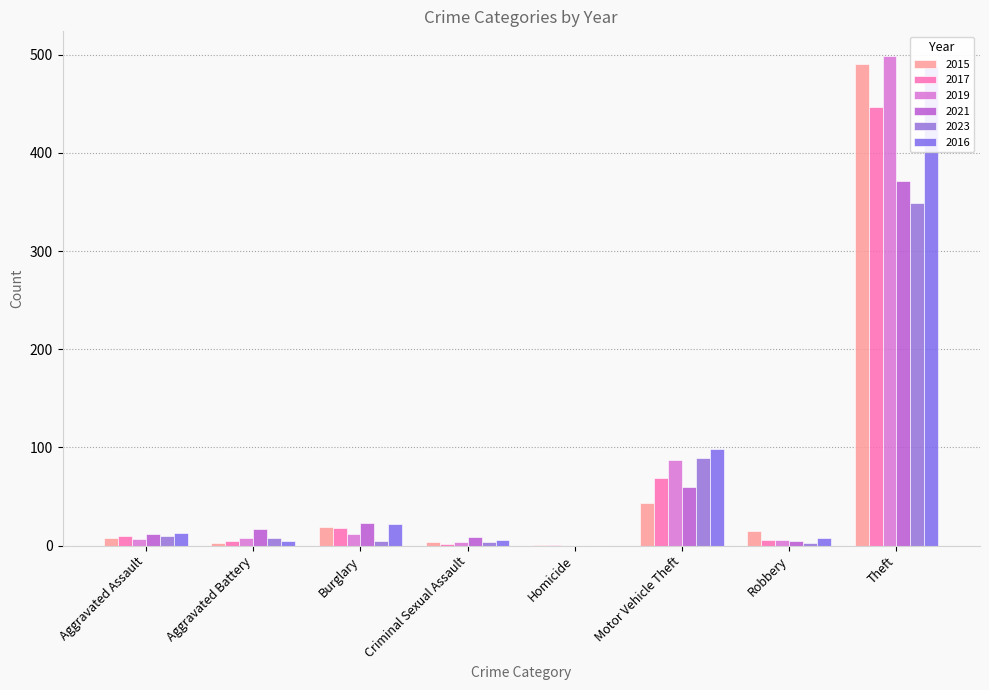

The value of 2019 at Burglary is 12. True or false?

True